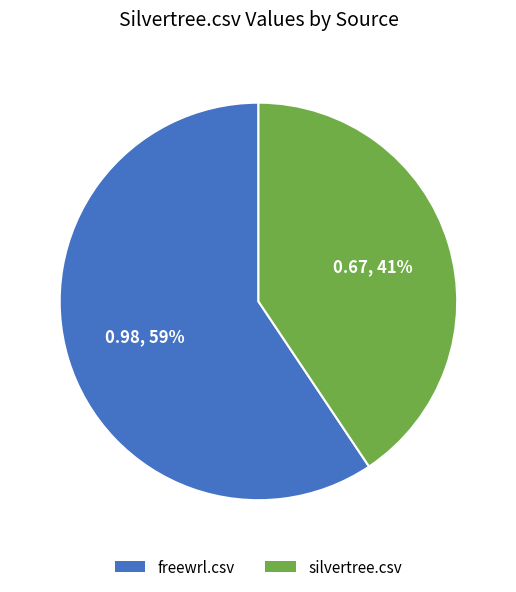

Between silvertree.csv and freewrl.csv, which is larger?

freewrl.csv